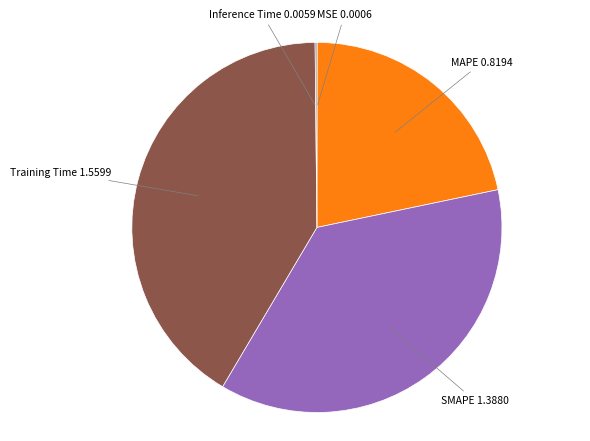

Which has a higher value, SMAPE or Training Time?

Training Time